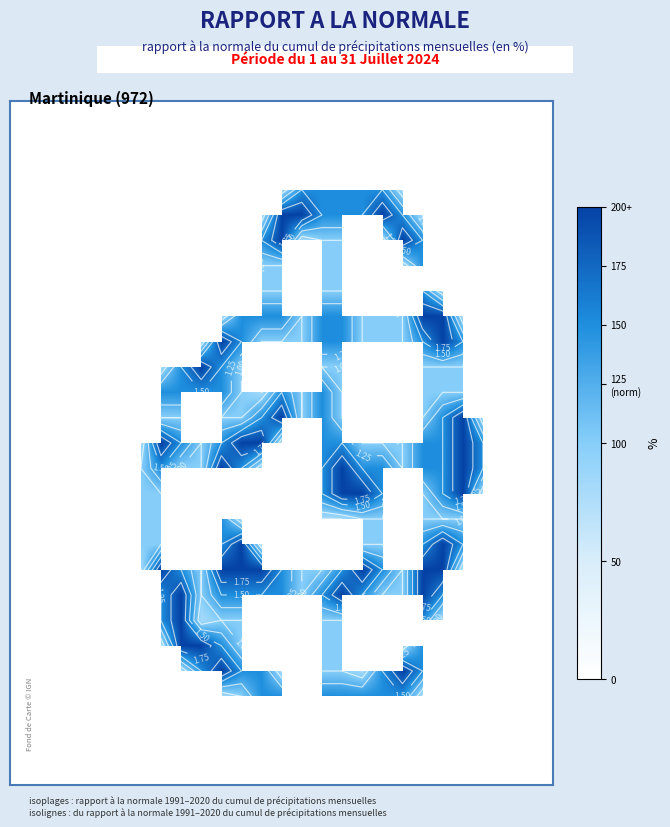

How many categories are shown in the chart?

27